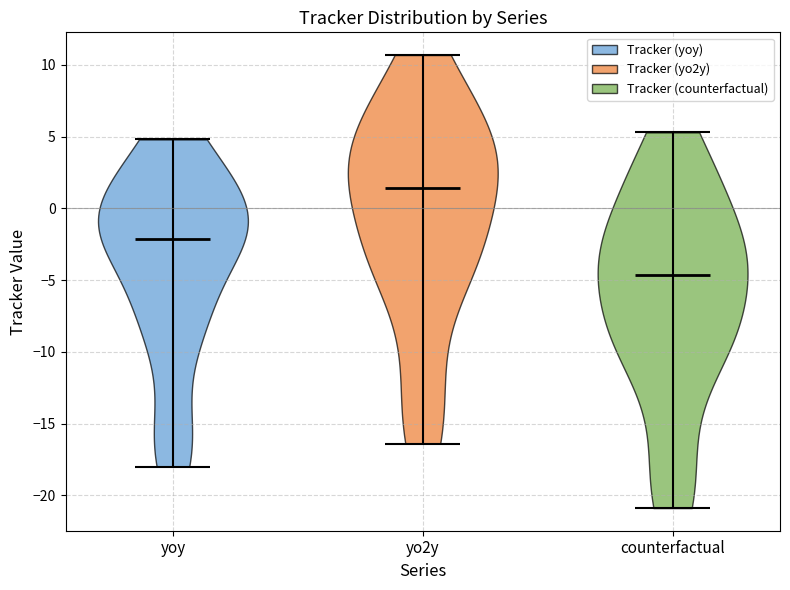

Reading left to right, read every violin against the y-axis: where its median line is, and the lowest and highest points it reaches. The values are not printed on the chart, so give them approximately, as read against the axis.

yoy: median line -2.0, lowest point -18.0, highest point 5.0
yo2y: median line 1.5, lowest point -16.5, highest point 10.5
counterfactual: median line -4.5, lowest point -21.0, highest point 5.5